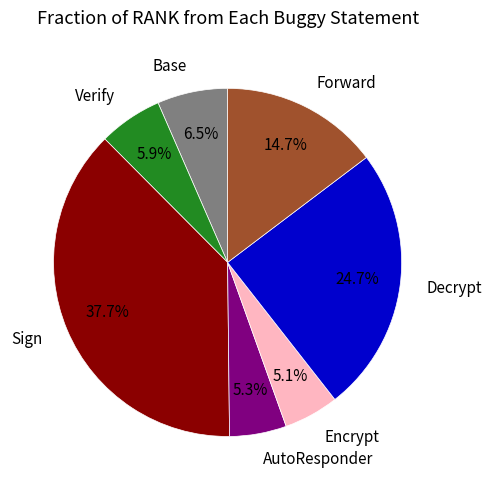

Does any single category account for the majority?

No